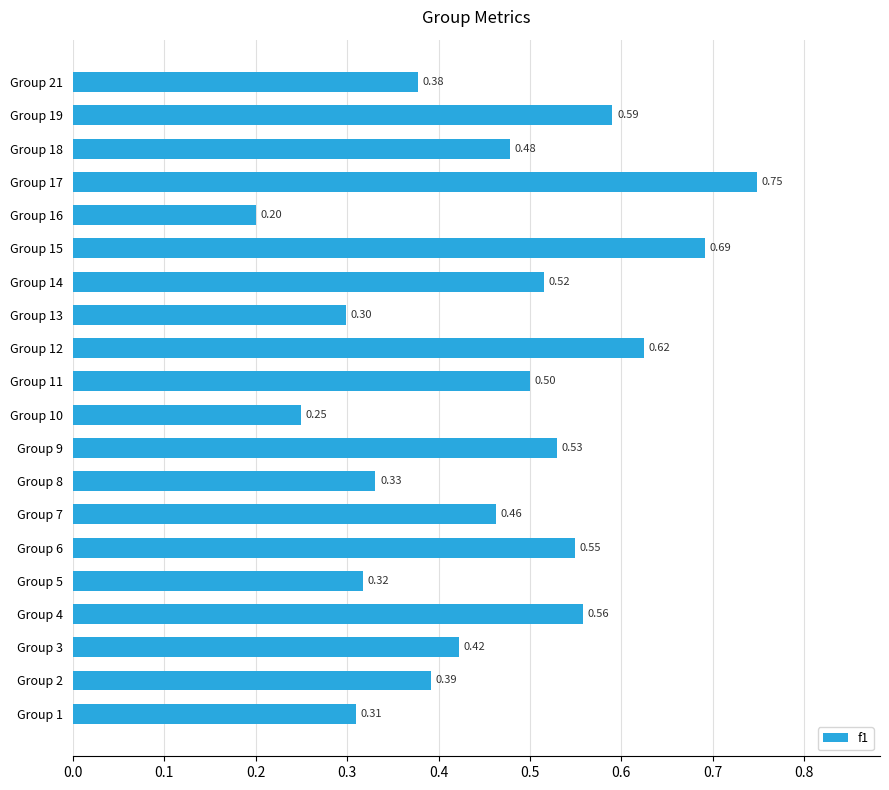

List the labels in order of value, smallest first.

Group 16, Group 10, Group 13, Group 1, Group 5, Group 8, Group 21, Group 2, Group 3, Group 7, Group 18, Group 11, Group 14, Group 9, Group 6, Group 4, Group 19, Group 12, Group 15, Group 17